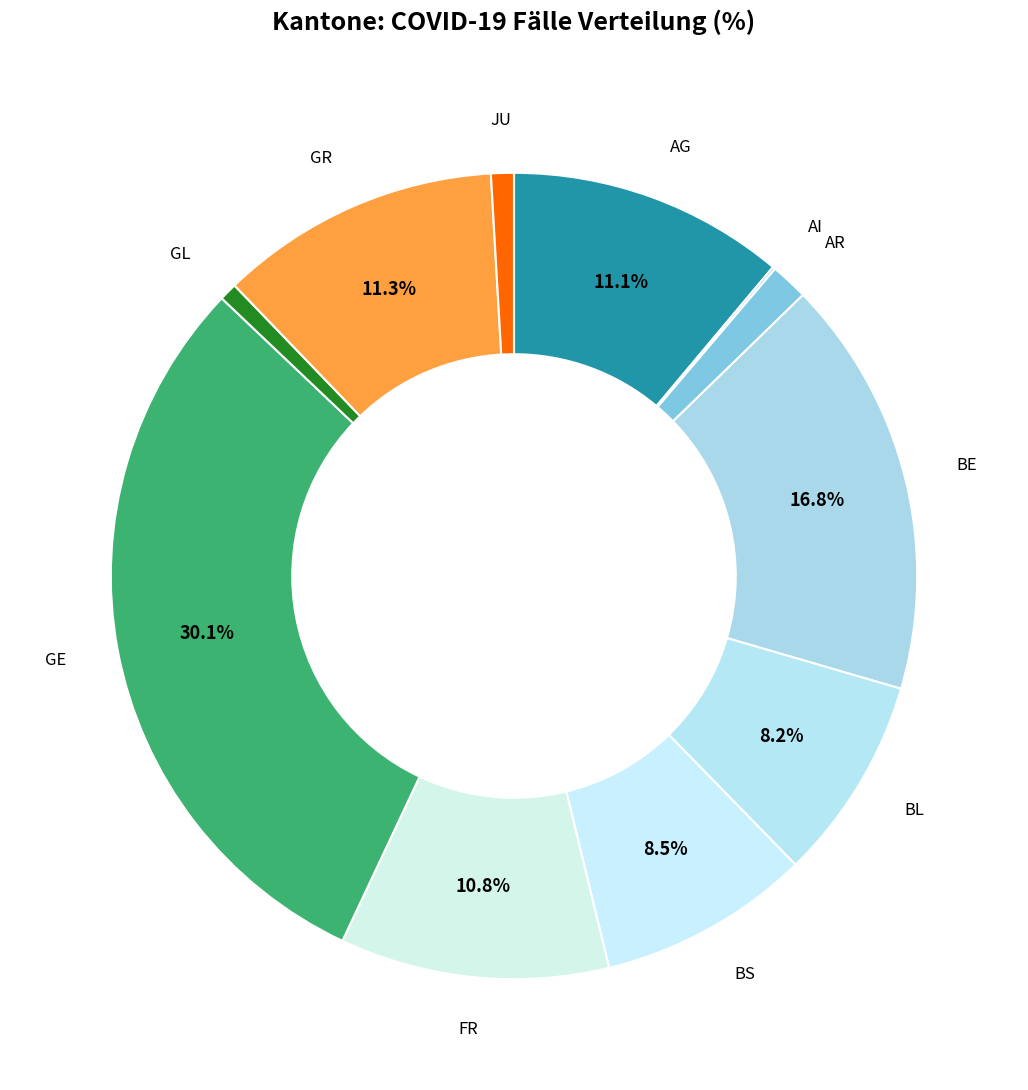

Rank the categories by value from highest to lowest.

GE, BE, GR, AG, FR, BS, BL, AR, JU, GL, AI